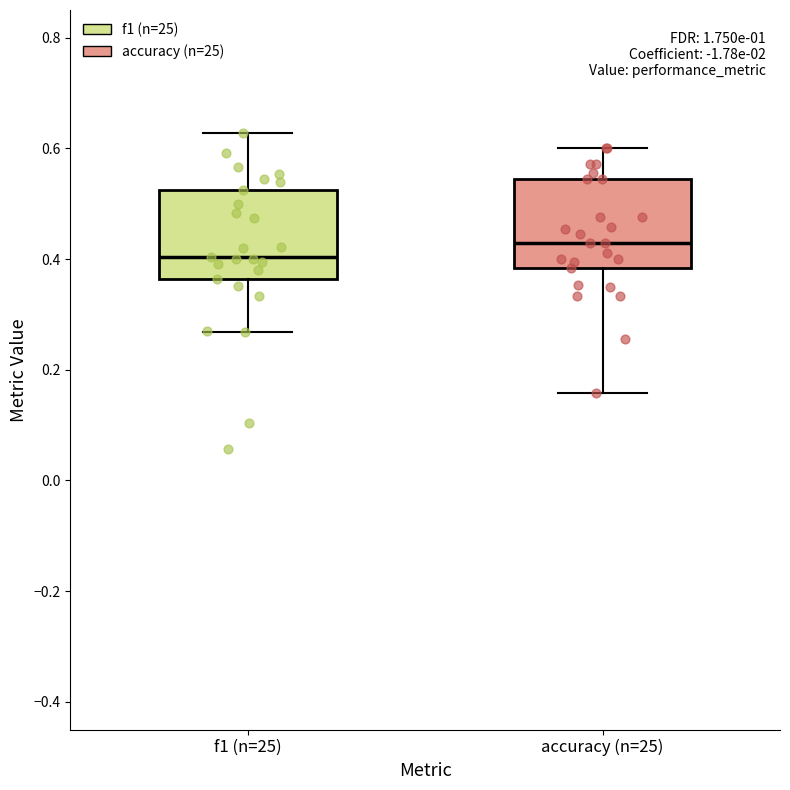

Reading left to right, transcribe this box plot: for each box, give where its median line is, the range the box spans, and where its two whiskers end, as read against the y-axis. The values are not printed on the chart, so give them approximately, as read against the axis.

f1 (n=25): median 0.40, box 0.36 to 0.52, whiskers 0.26 to 0.62
accuracy (n=25): median 0.42, box 0.38 to 0.54, whiskers 0.16 to 0.60